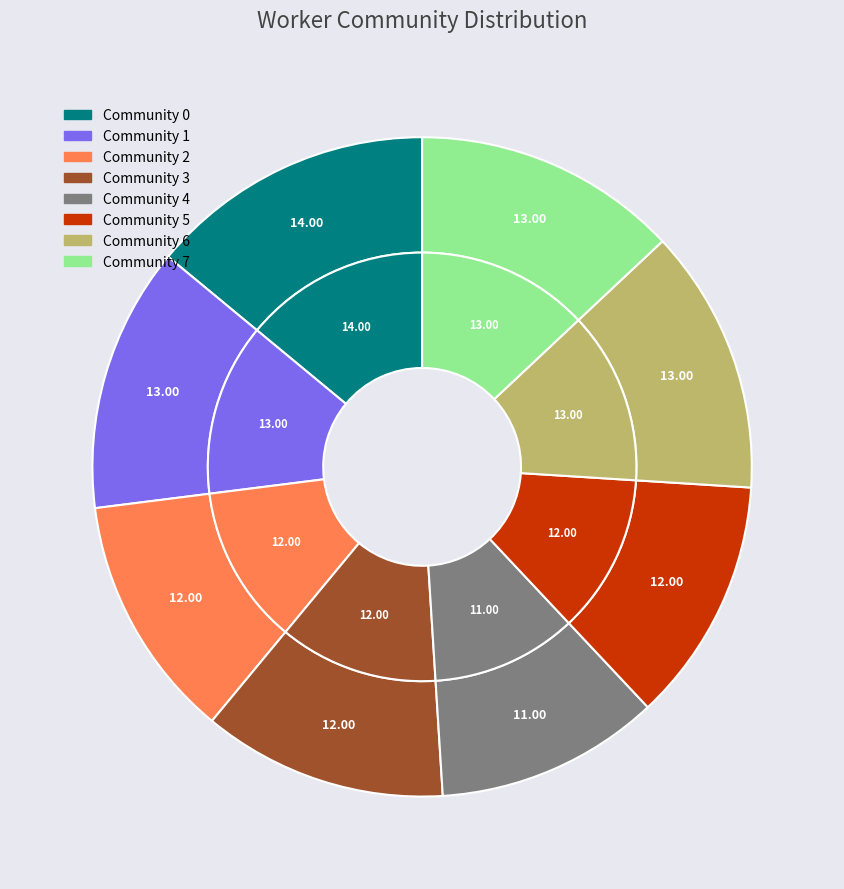

How many segments does this pie chart have?

8